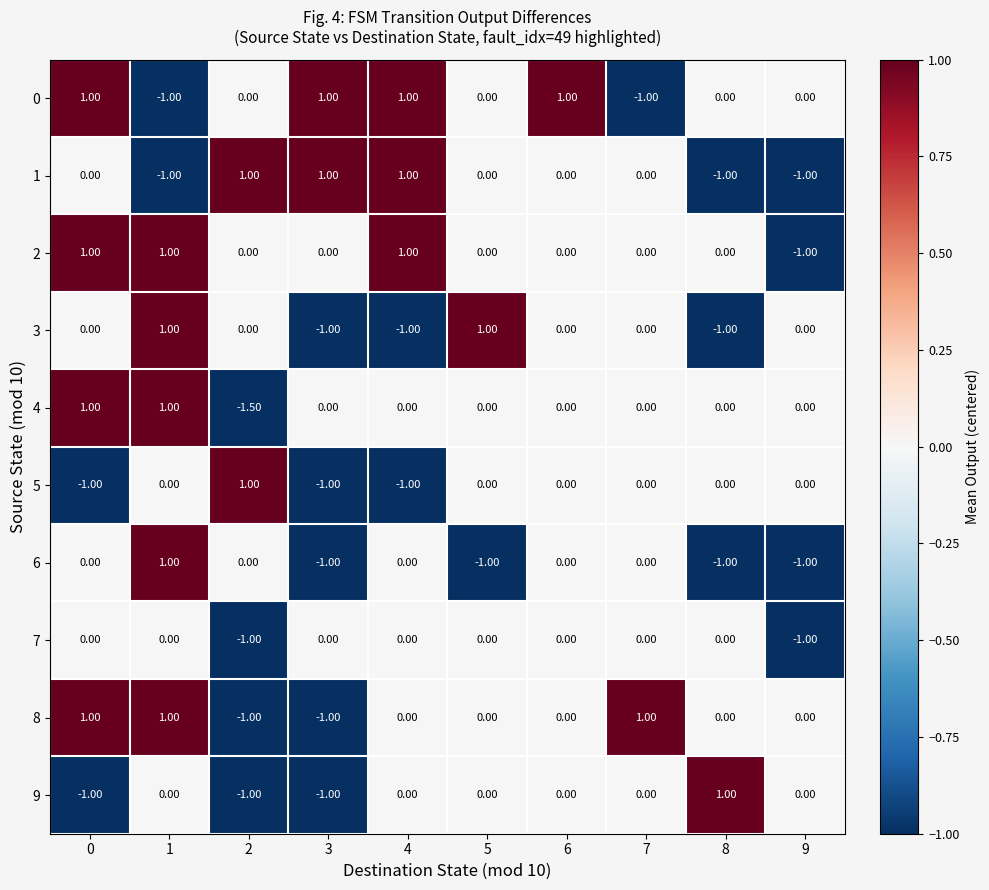

What is the difference between the maximum and minimum values in the 9 series?

2.0